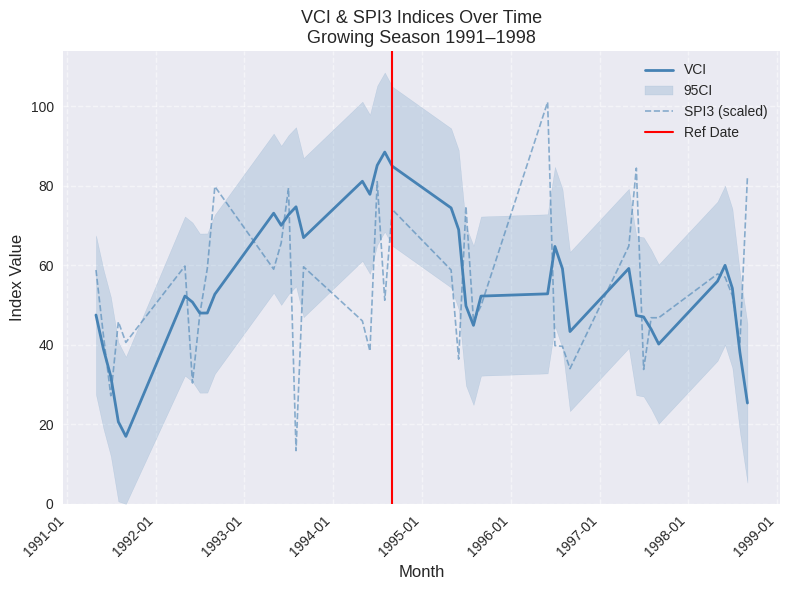

Read the SPI3 value at 1991-08-01.

45.8